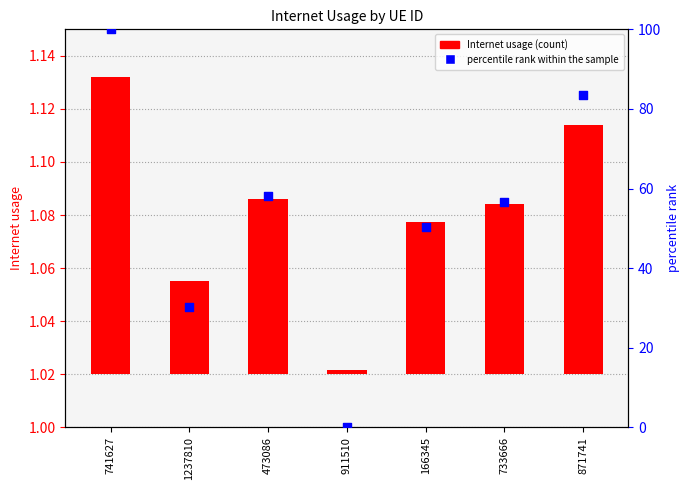

Which series contains the lowest Y value?

percentile rank within the sample